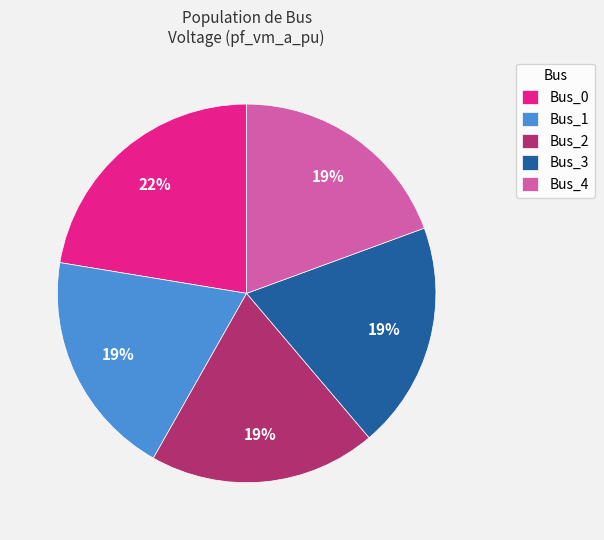

Which slice is the largest?

Bus_0